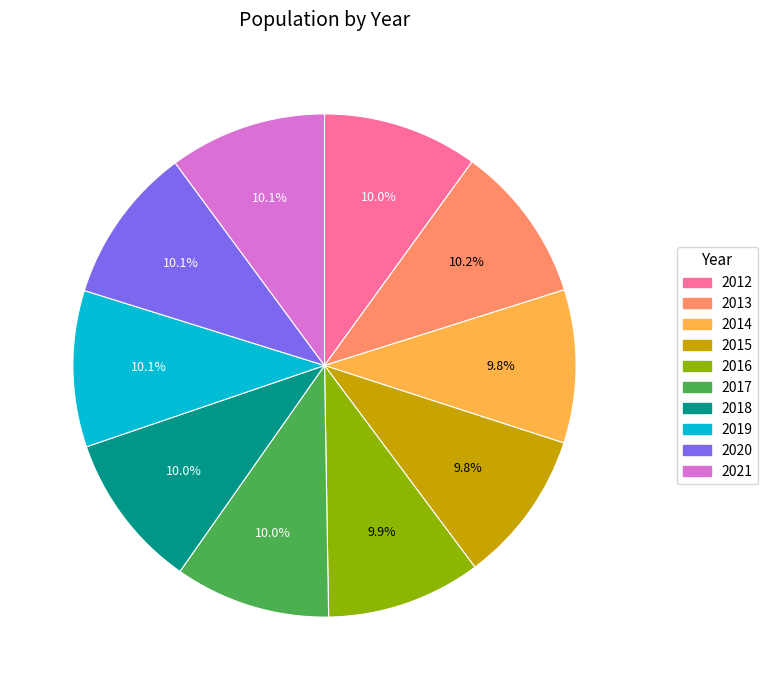

What percentage is NOT represented by 2013?

89.8%